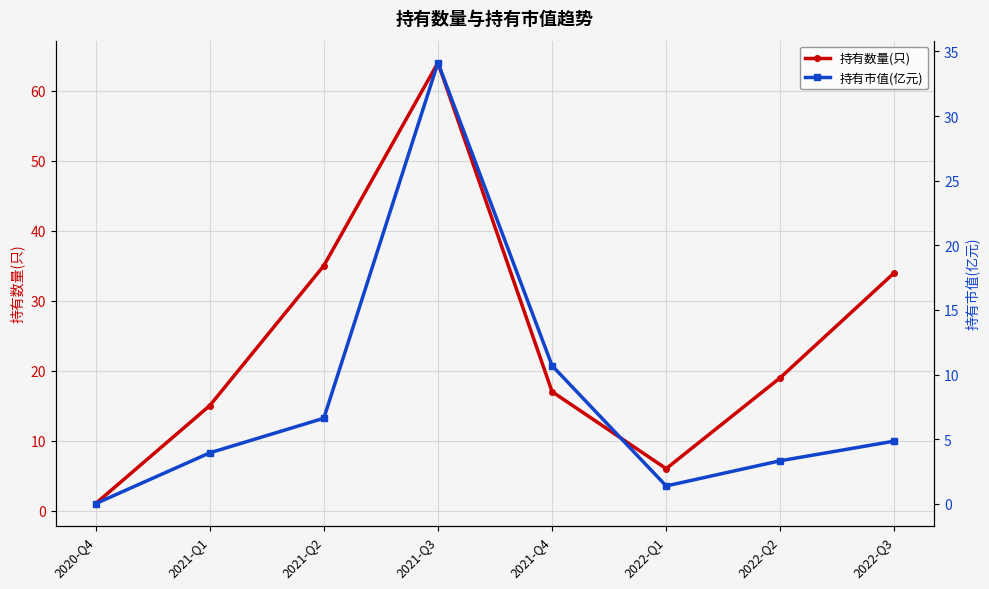

Rank the series by their maximum value, from lowest to highest.

持有市值(亿元), 持有数量(只)